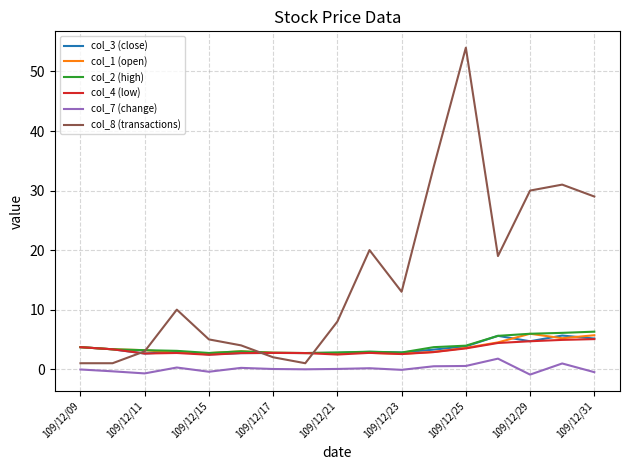

Which series has the widest spread of values?

col_8 (transactions)